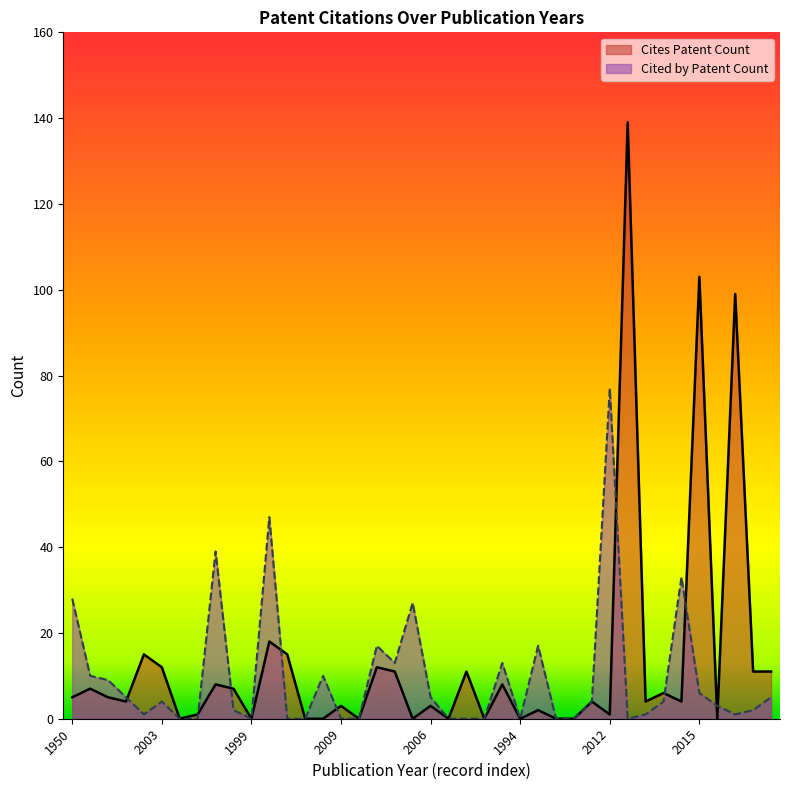

The value of Cited by Patent Count at 2022 is 26. True or false?

False